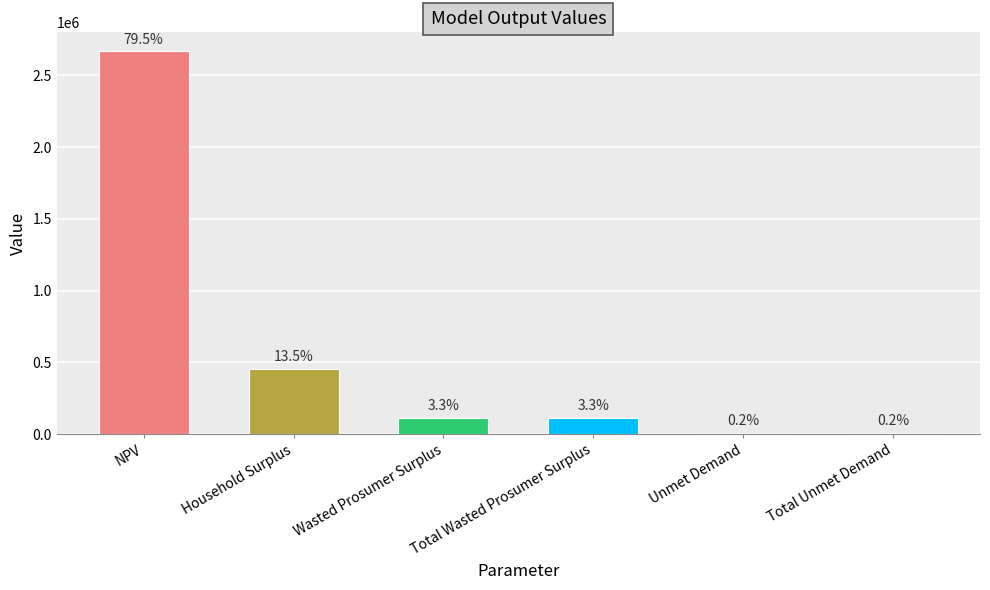

What is the minimum value shown in the chart?

6625.2